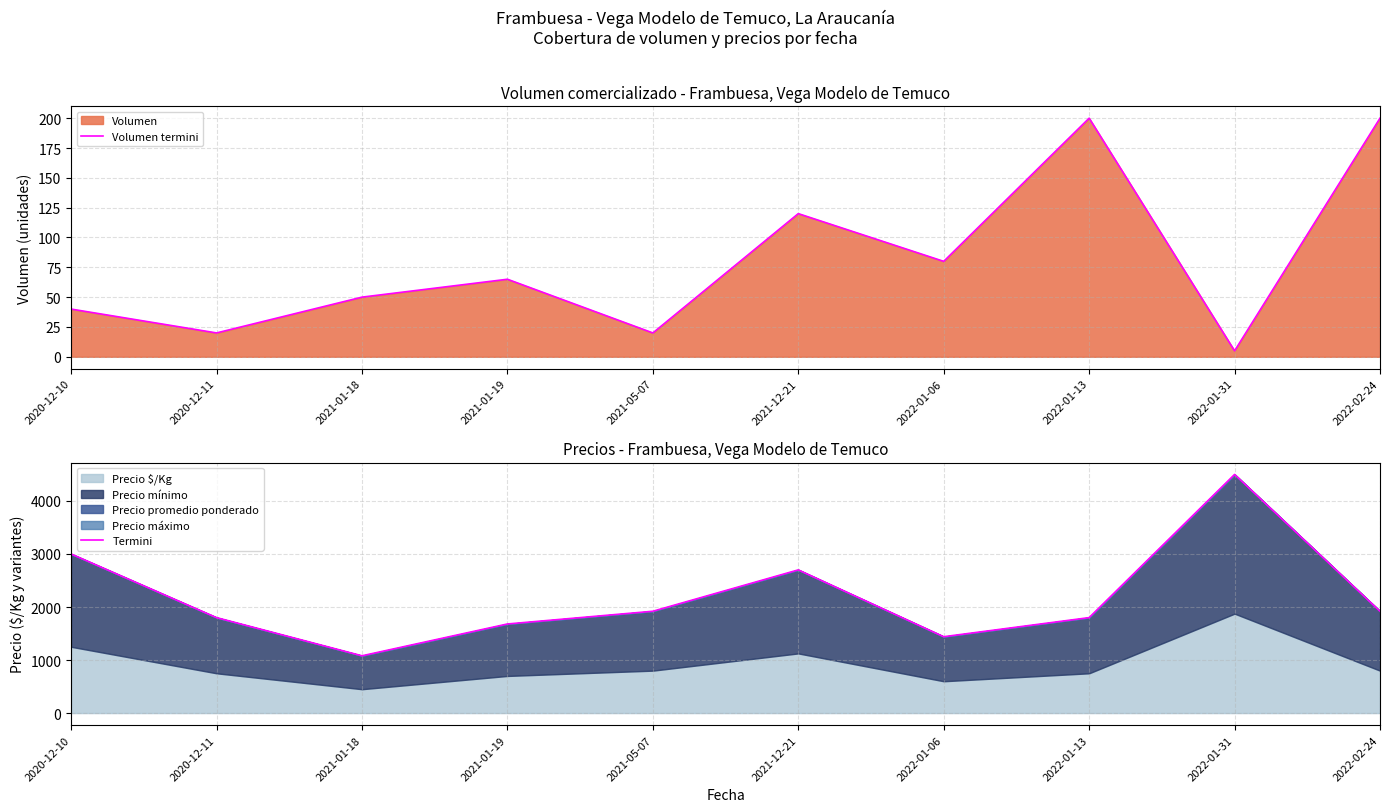

The Volumen termini series shows 20 at 2020-12-11. True or false?

True